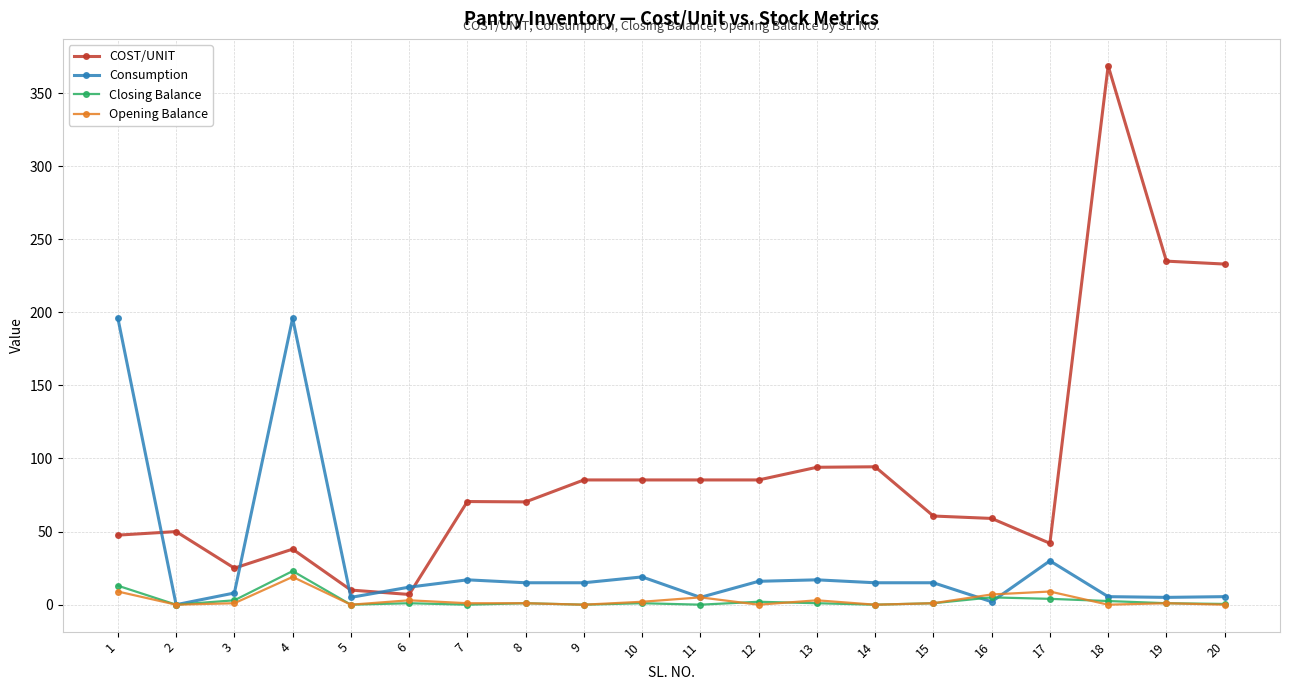

The value of COST/UNIT at 8 is 49.0. True or false?

False